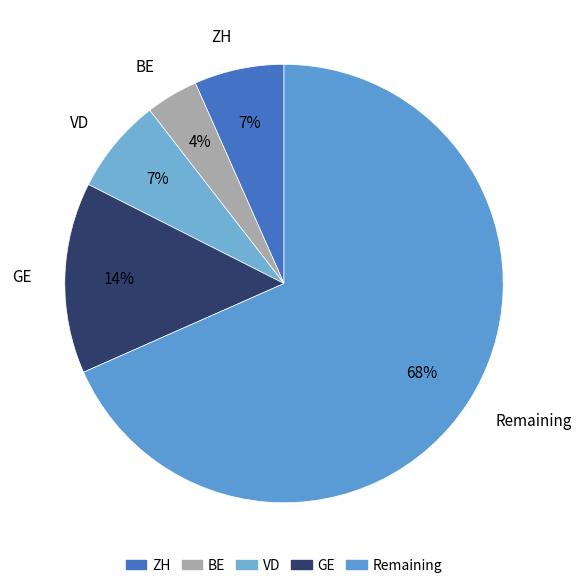

To the nearest percent, what is the difference between the VD and Remaining slice percentages?

61%